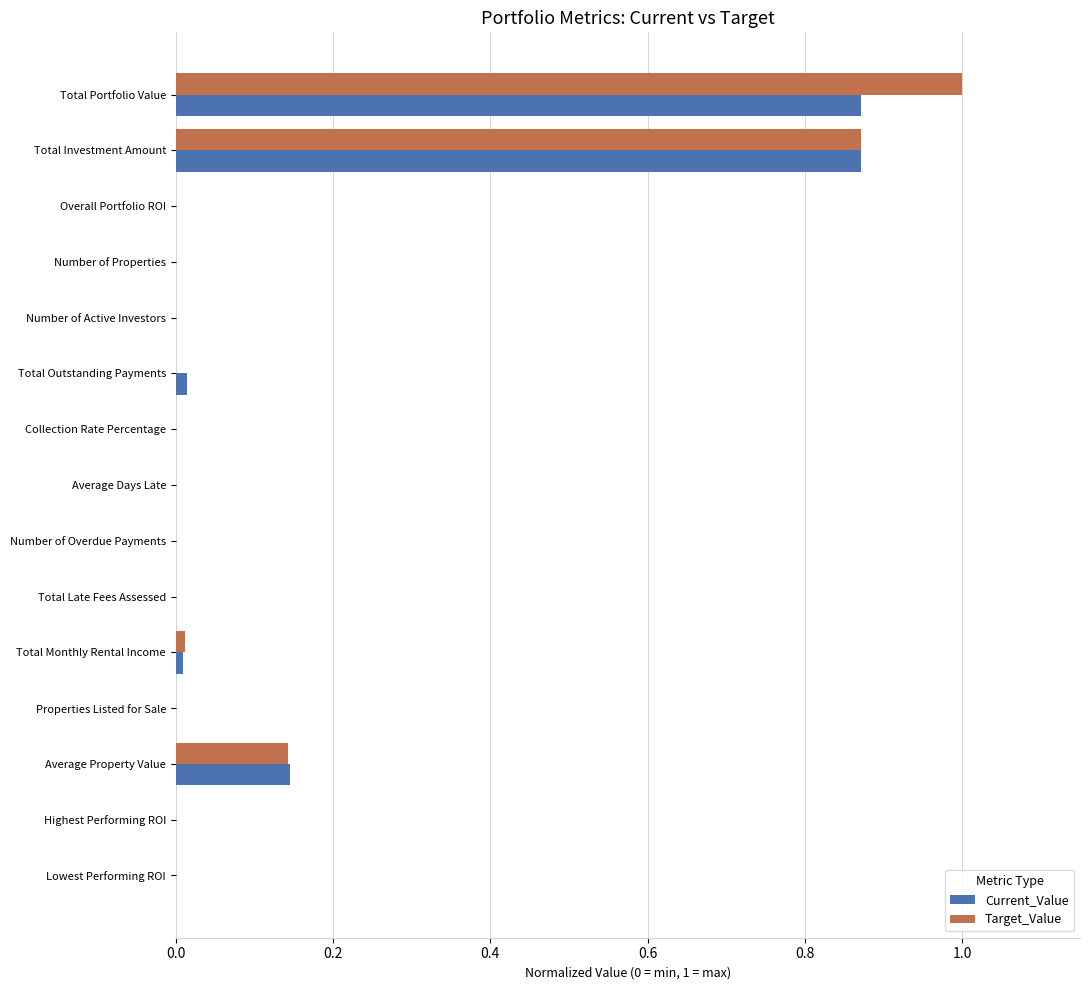

At which category is the sum across all series the highest?

Total Portfolio Value